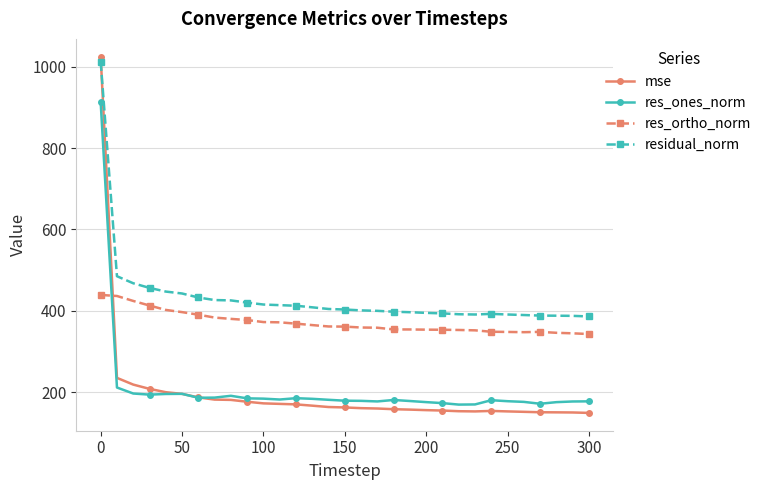

Which series has the largest total across all categories?

residual_norm